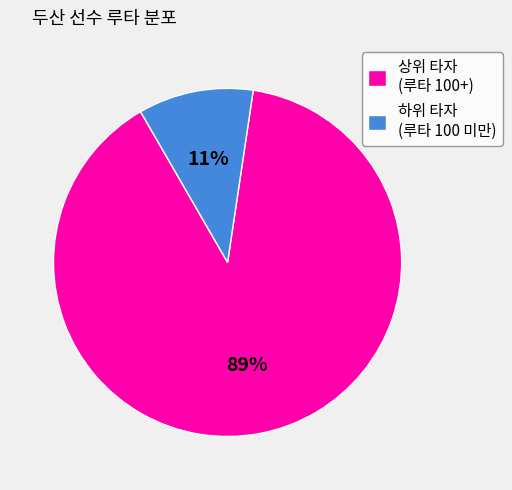

Between 상위 타자 (루타 100+) and 하위 타자 (루타 100 미만), which is larger?

상위 타자 (루타 100+)